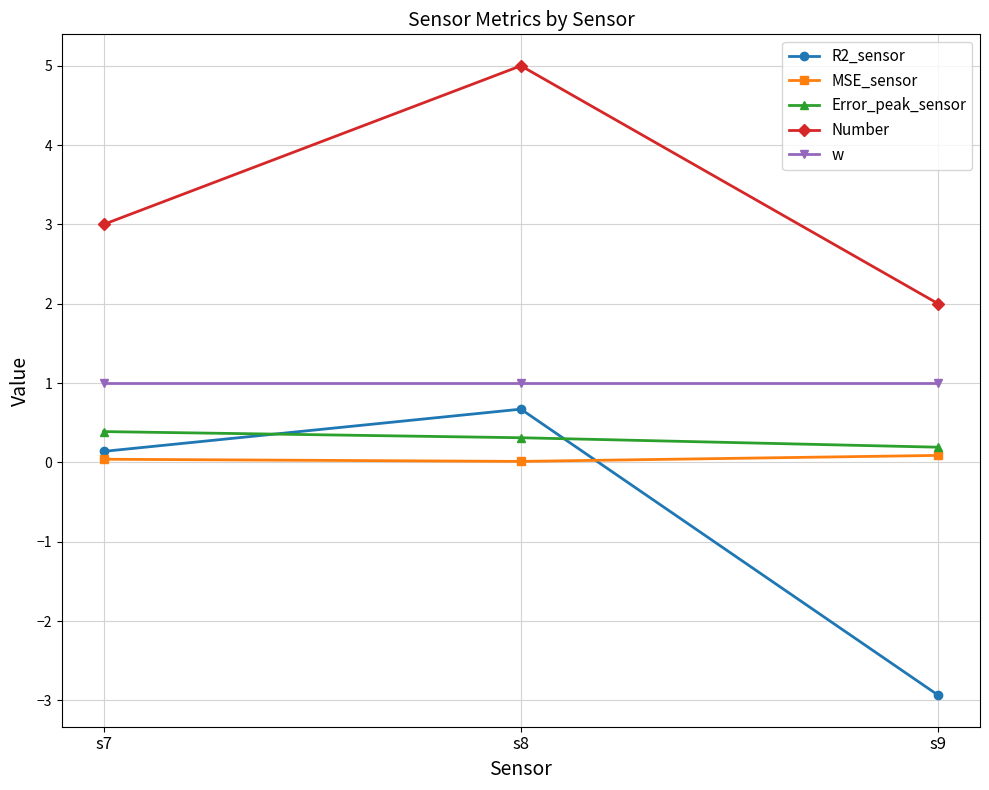

What is the value of the R2_sensor point at the 3rd from the left?

-2.9